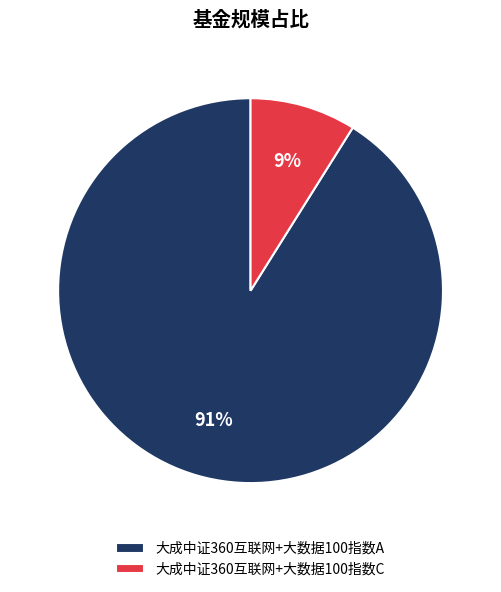

The 大成中证360互联网+大数据100指数A slice represents 91% of the pie. True or false?

True